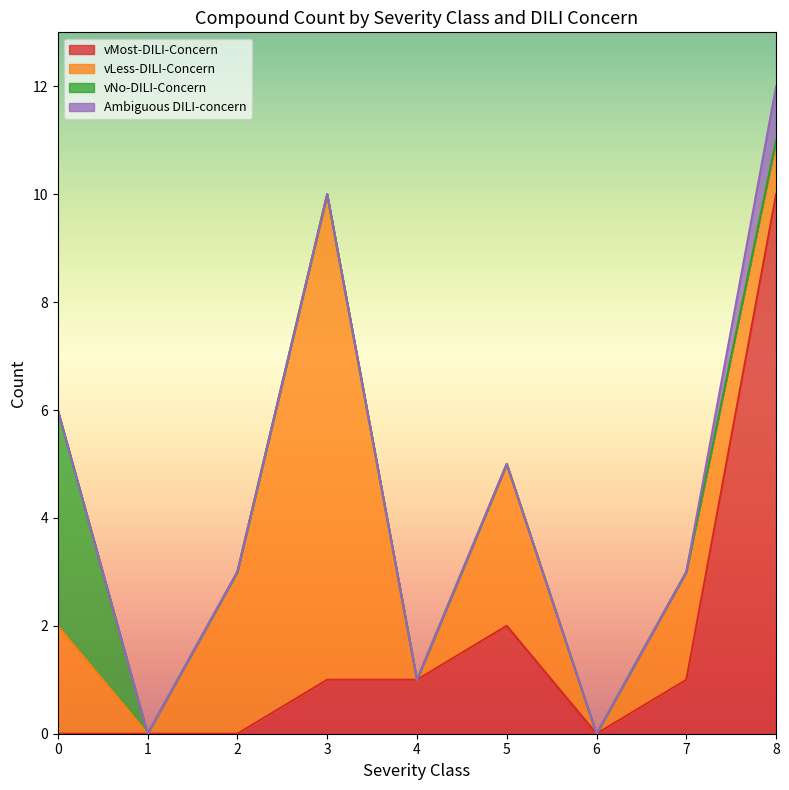

What is the highest value of the vMost-DILI-Concern series?

10